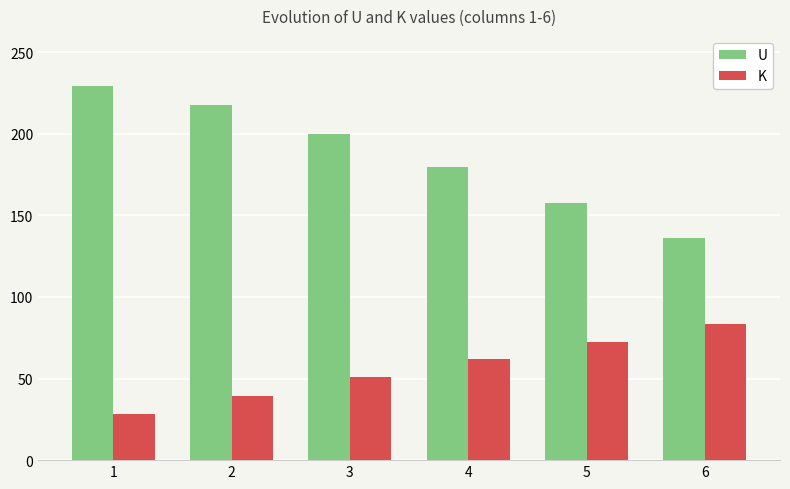

What is the total value across all series at 6?

220.0